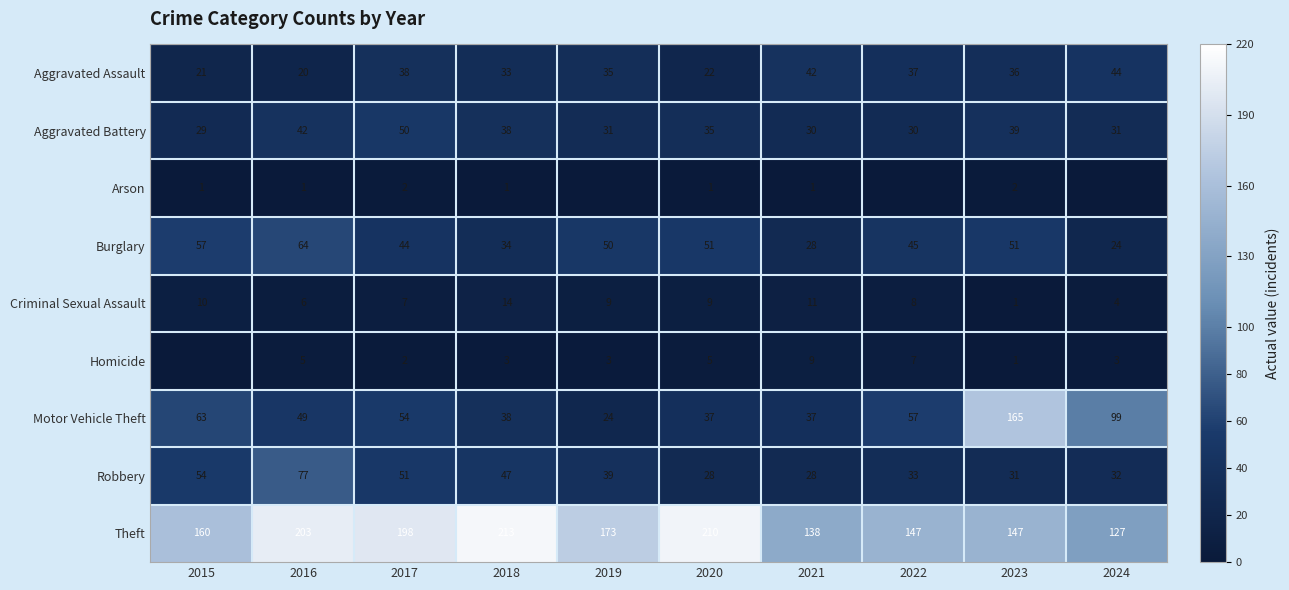

What is the total value across all series at 2017?

446